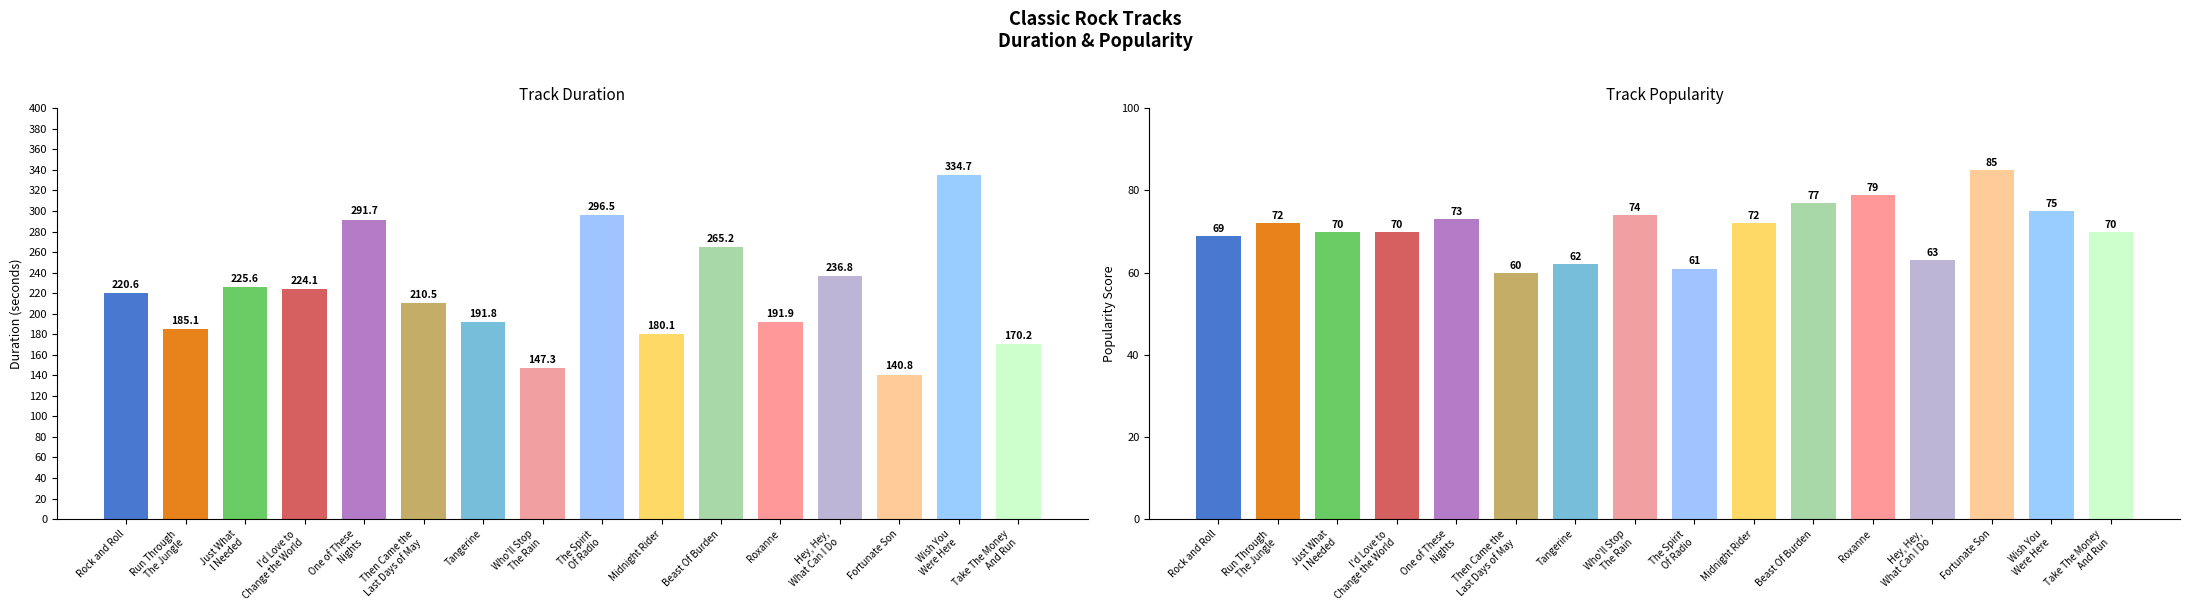

Which series has the widest spread of values?

duration